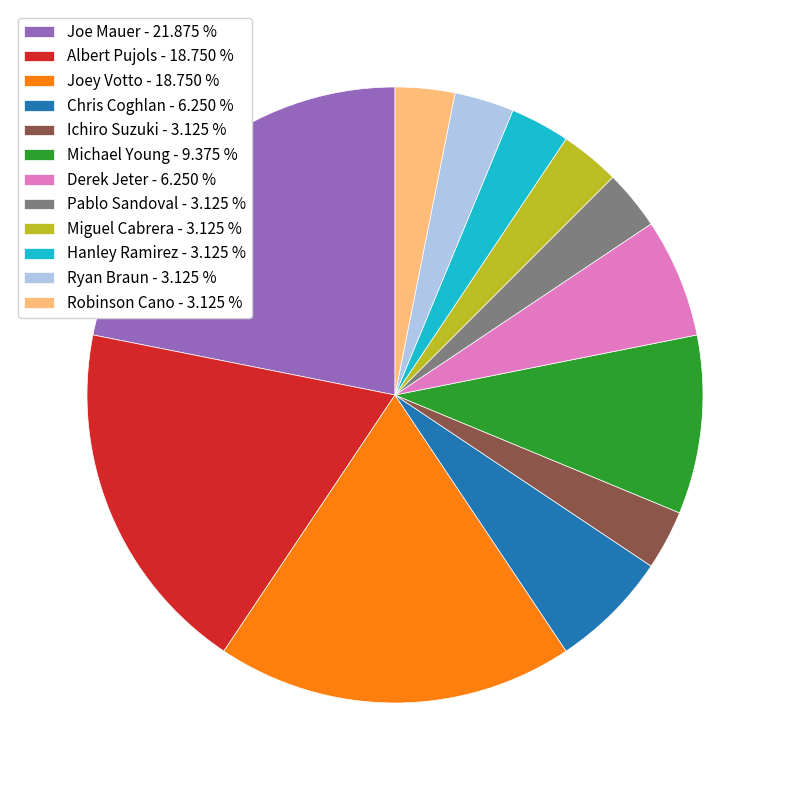

Which slice is the largest?

Joe Mauer - 21.875 %